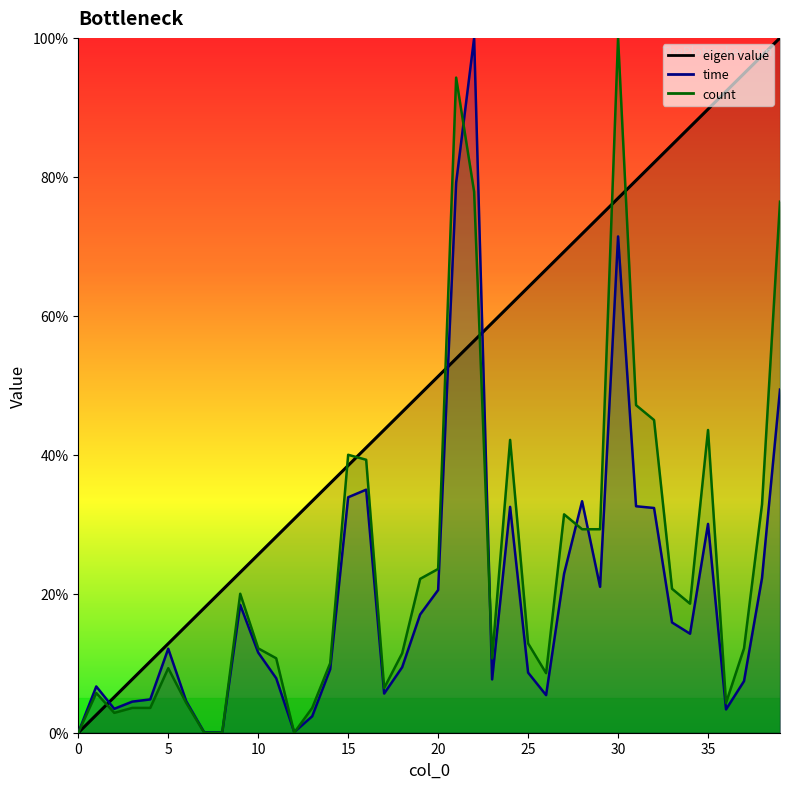

Reading right to left, list all the values displayed in this chart.

eigen value: 100.0	97.4	94.9	92.3	89.7	87.2	84.6	82.1	79.5	76.9	74.4	71.8	69.2	66.7	64.1	61.5	59.0	56.4	53.8	51.3	48.7	46.2	43.6	41.0	38.5	35.9	33.3	30.8	28.2	25.6	23.1	20.5	17.9	15.4	12.8	10.3	7.7	5.1	2.6	0.0
time: 49.4	22.3	7.4	3.4	30.1	14.2	15.9	32.3	32.6	71.4	21.0	33.3	22.9	5.4	8.7	32.5	7.7	100.0	79.2	20.5	17.0	9.4	5.6	35.0	33.9	9.1	2.4	0.1	7.8	11.5	18.4	0.0	0.1	4.5	12.1	4.8	4.5	3.4	6.7	0.0
count: 76.4	32.9	12.1	4.3	43.6	18.6	20.7	45.0	47.1	100.0	29.3	29.3	31.4	8.6	12.9	42.1	10.7	77.9	94.3	23.6	22.1	11.4	6.4	39.3	40.0	10.0	3.6	0.0	10.7	12.1	20.0	0.0	0.0	4.3	9.3	3.6	3.6	2.9	5.7	0.0